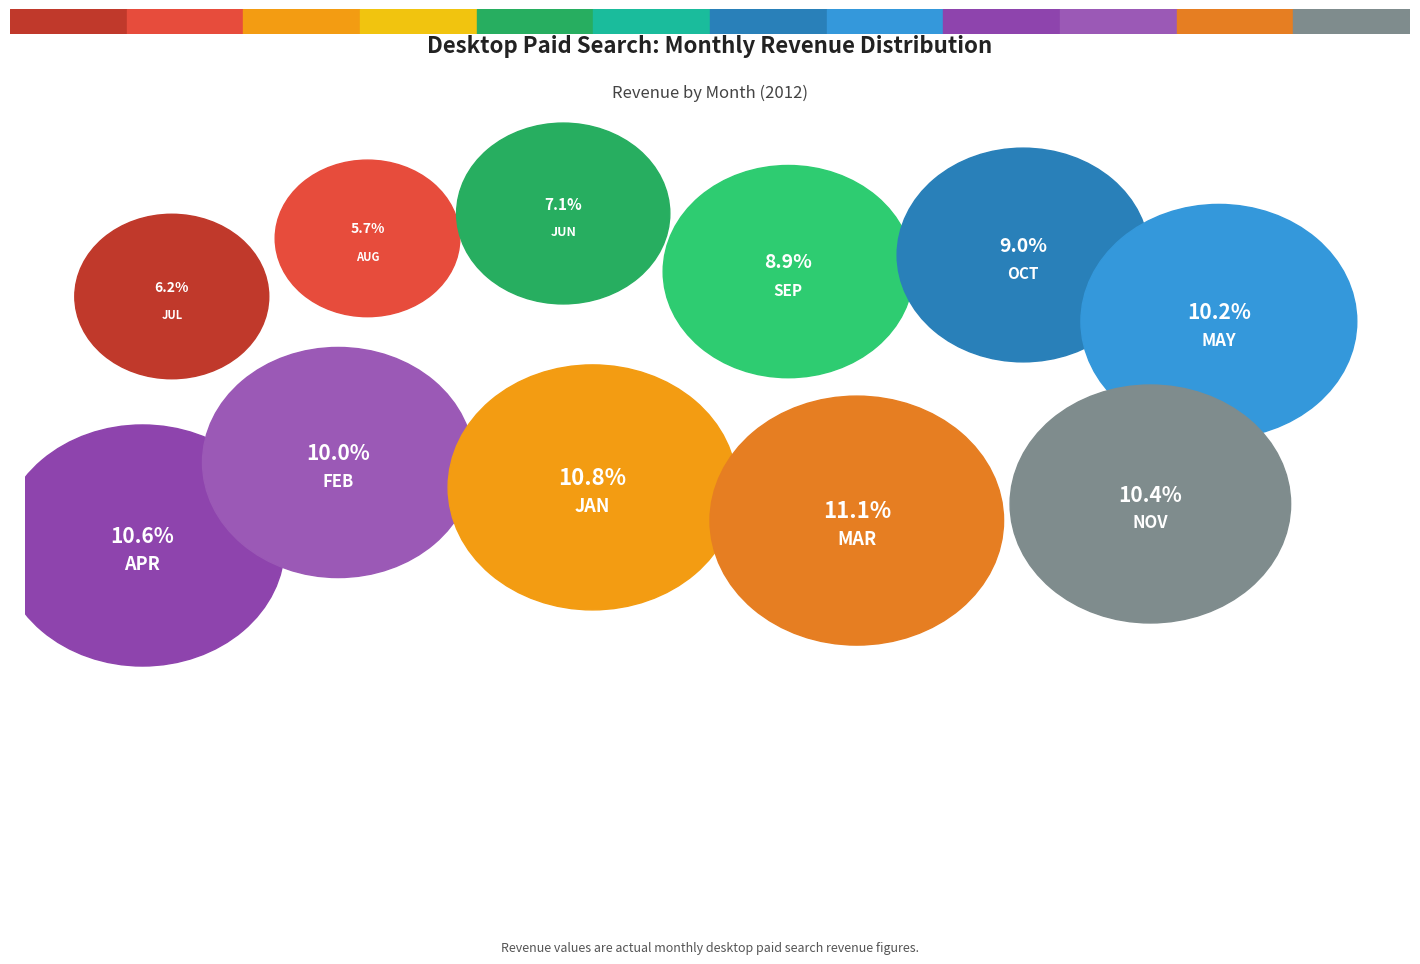

Rank the categories by value from lowest to highest.

AUG, JUL, JUN, SEP, OCT, FEB, MAY, NOV, APR, JAN, MAR